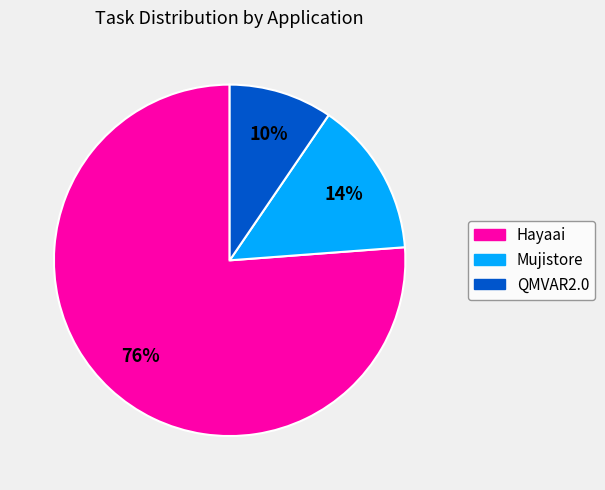

Rank the categories by value from highest to lowest.

Hayaai, Mujistore, QMVAR2.0